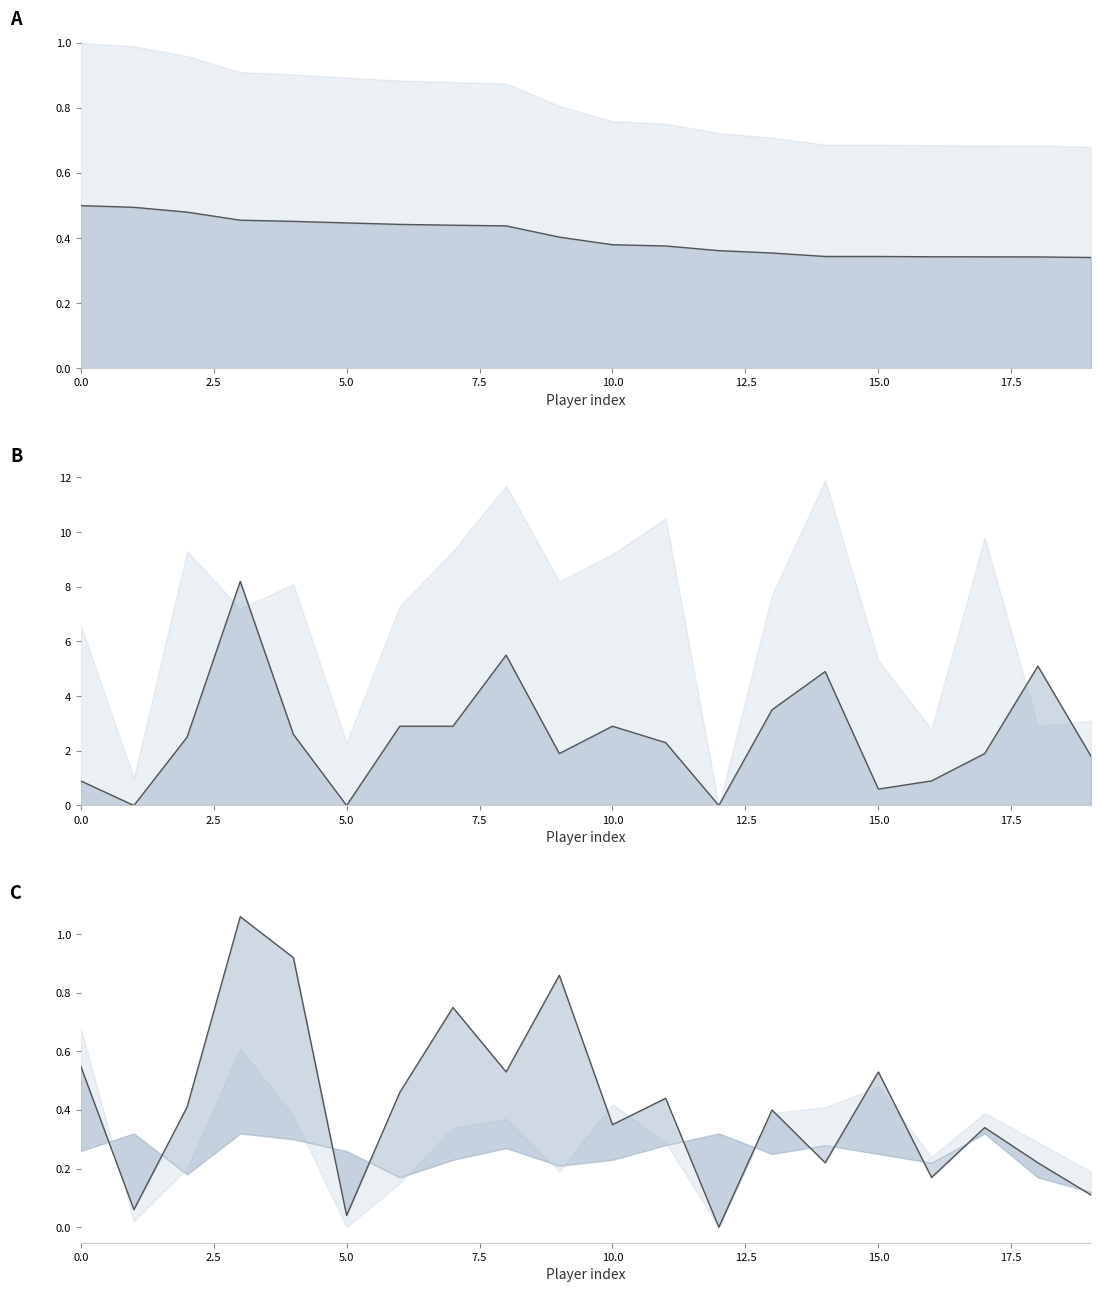

Between 13 and 12.5, which is larger?

12.5